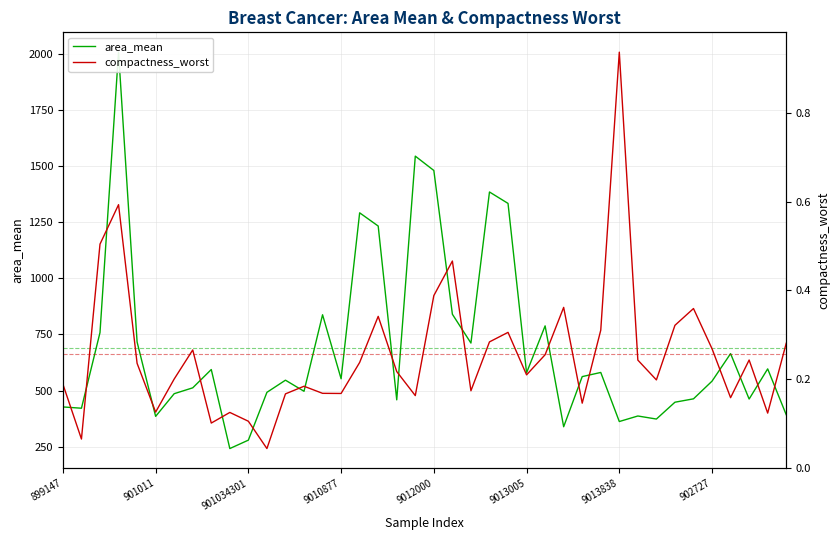

True or false: area_mean and compactness_worst intersect in this chart.

False